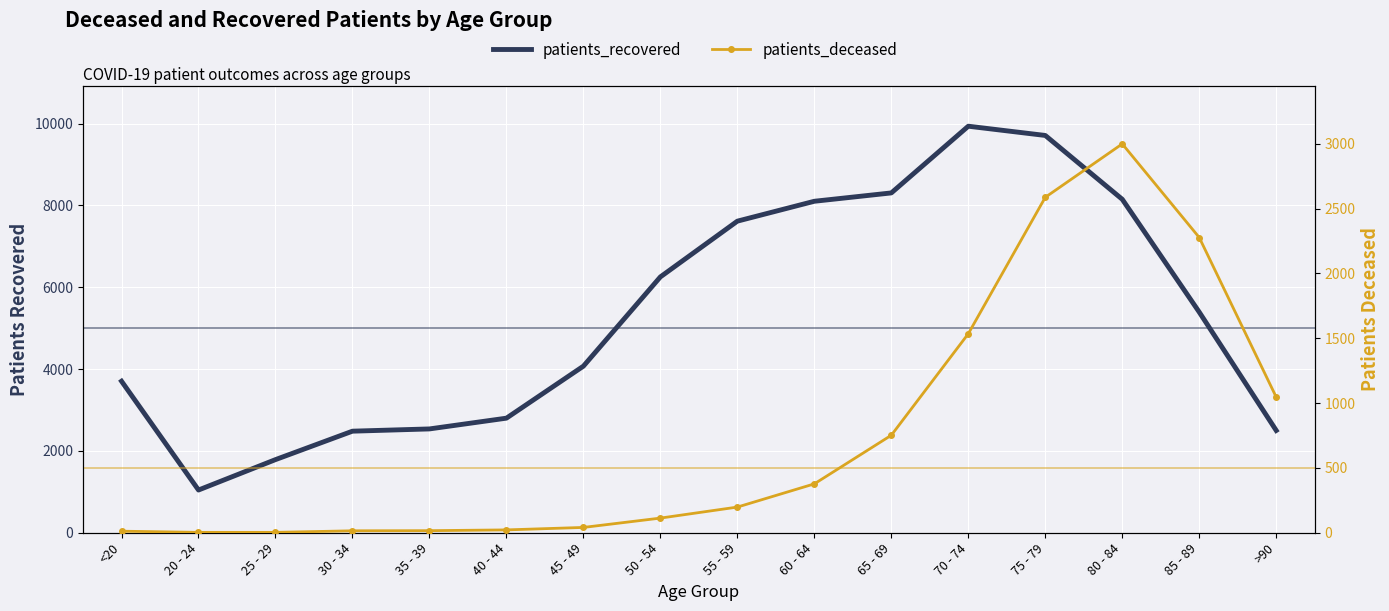

What is the sum of the patients_deceased values at 25 - 29 and 85 - 89?

2280